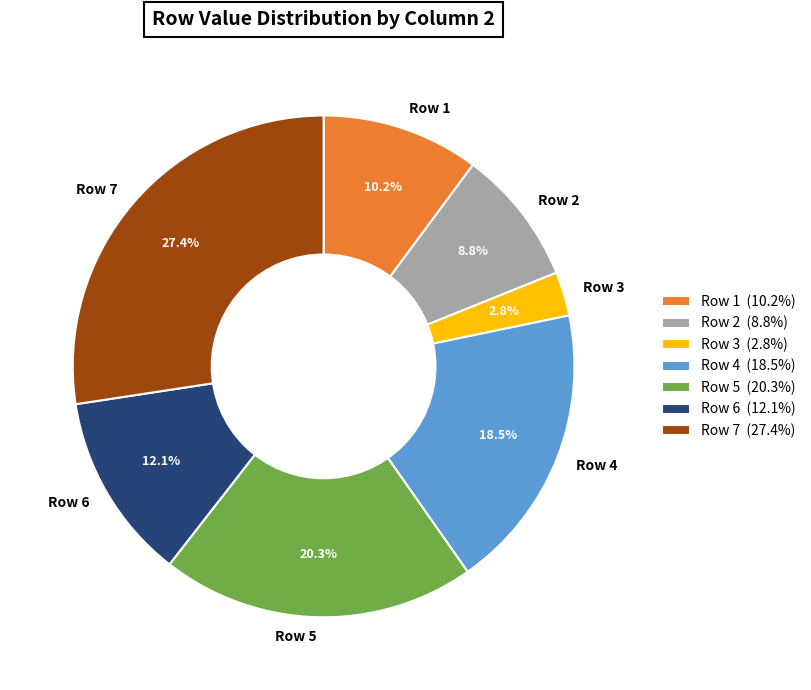

Is the sum of Row 3 and Row 4 greater than half?

No